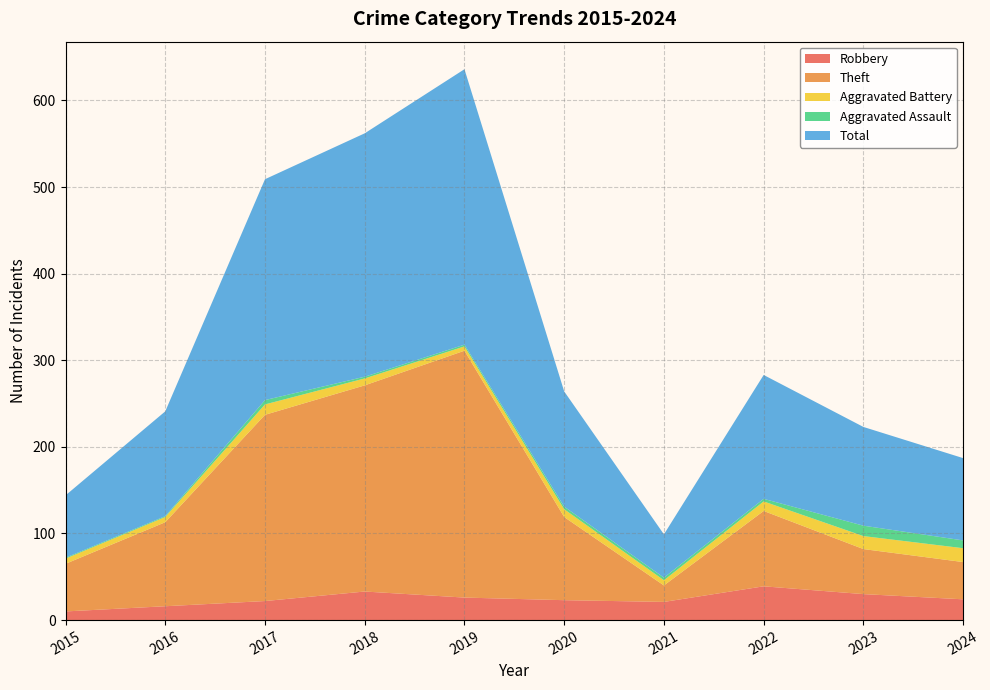

True or false: Robbery and Aggravated Assault cross at least once.

False